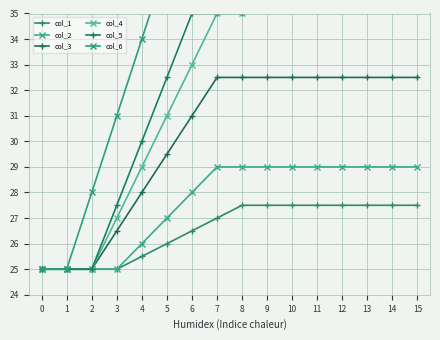

True or false: col_1 has more than 0 points higher than both neighbors.

False